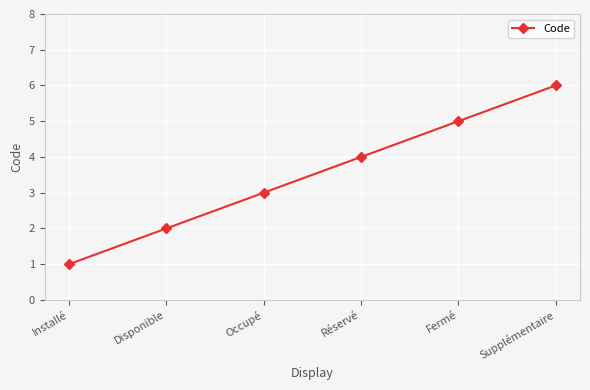

Reading left to right, extract all data points from this chart.

Installé=1	Disponible=2	Occupé=3	Réservé=4	Fermé=5	Supplémentaire=6